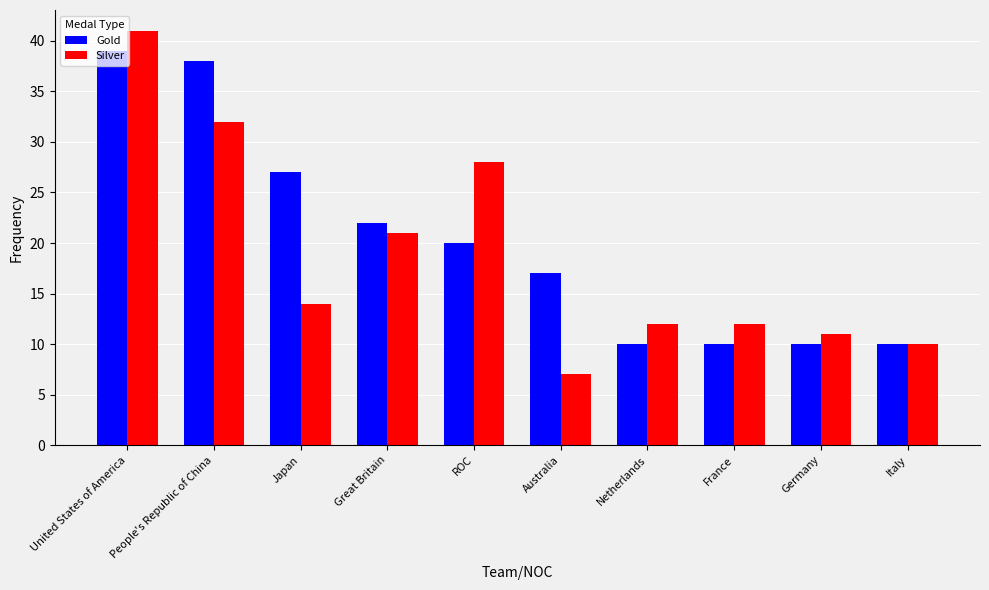

Does the chart contain stacked bars?

No